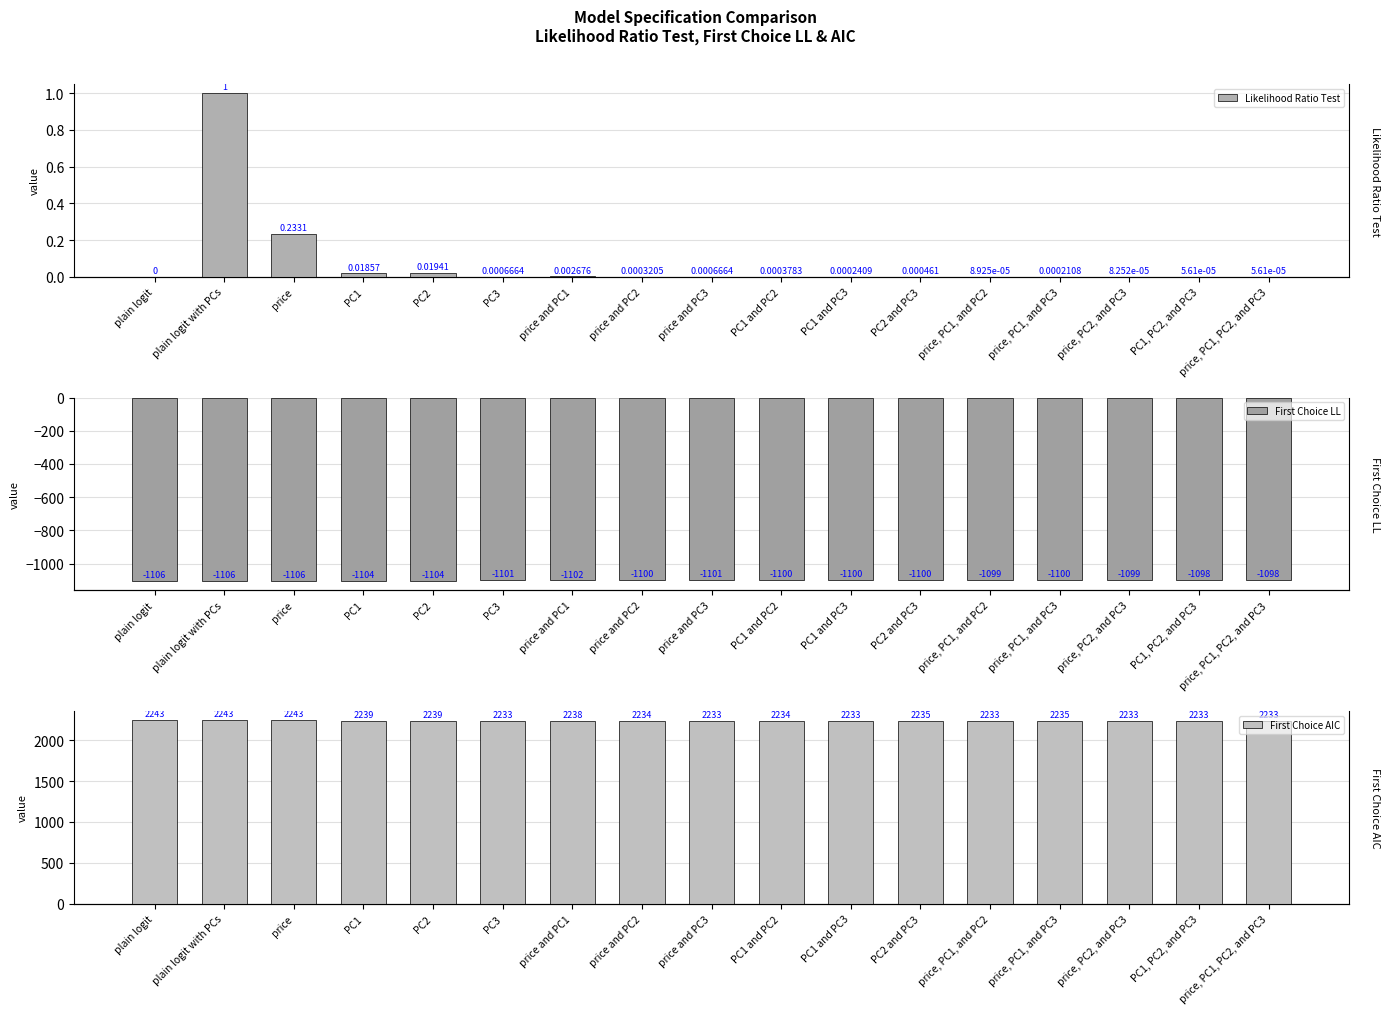

What is the difference between the maximum and minimum values in the First Choice LL series?

8.1